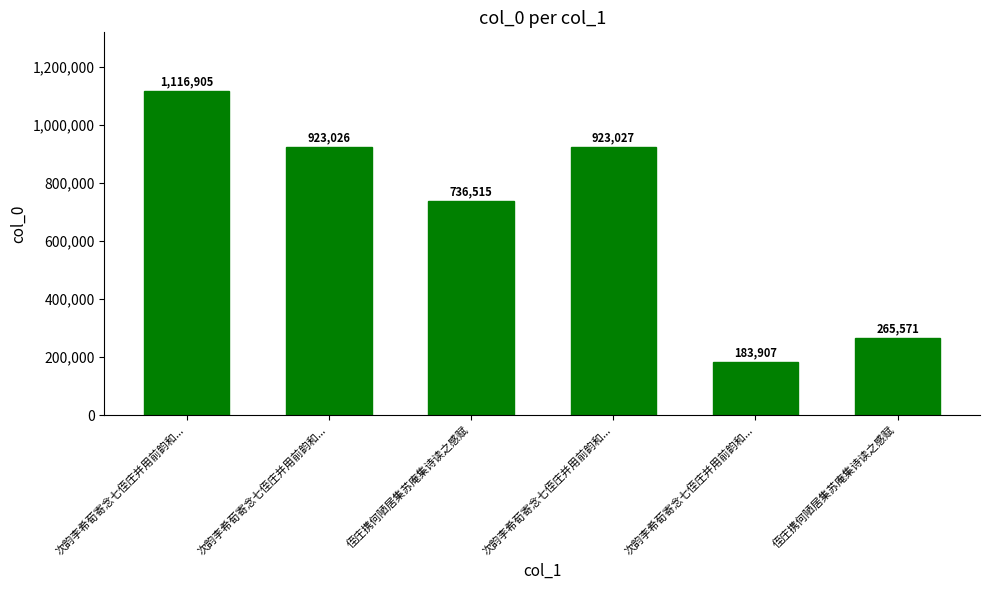

Does the chart contain any negative values?

No